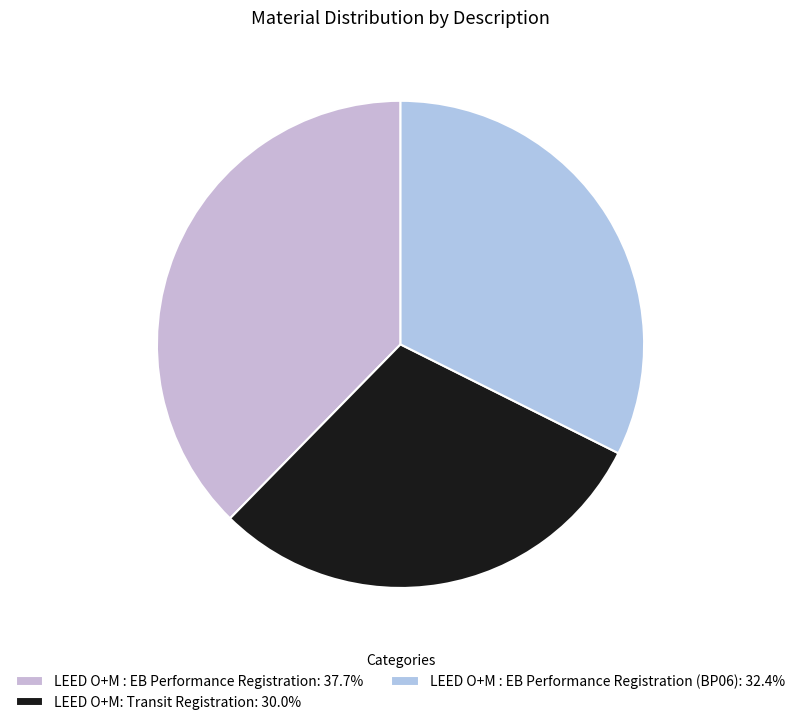

Which category has the biggest portion of the pie?

LEED O+M : EB Performance Registration